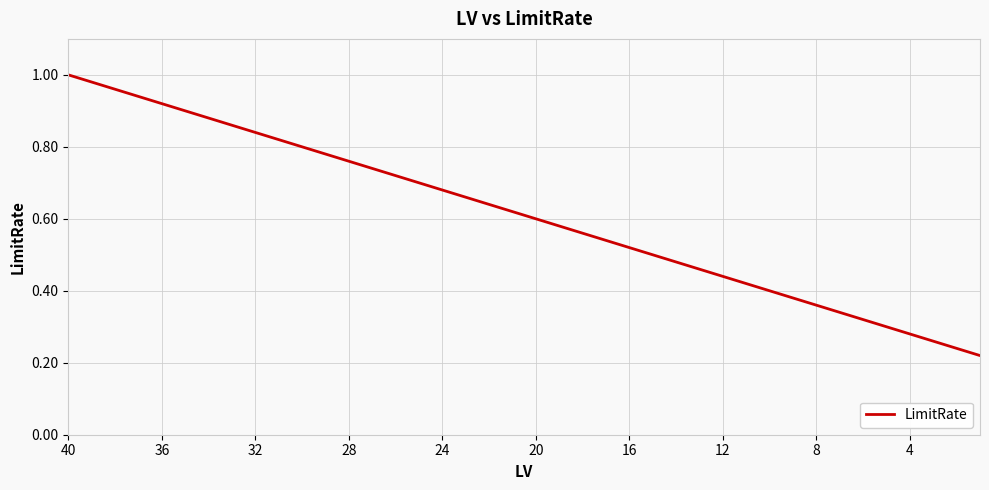

What is the smallest value displayed?

0.2